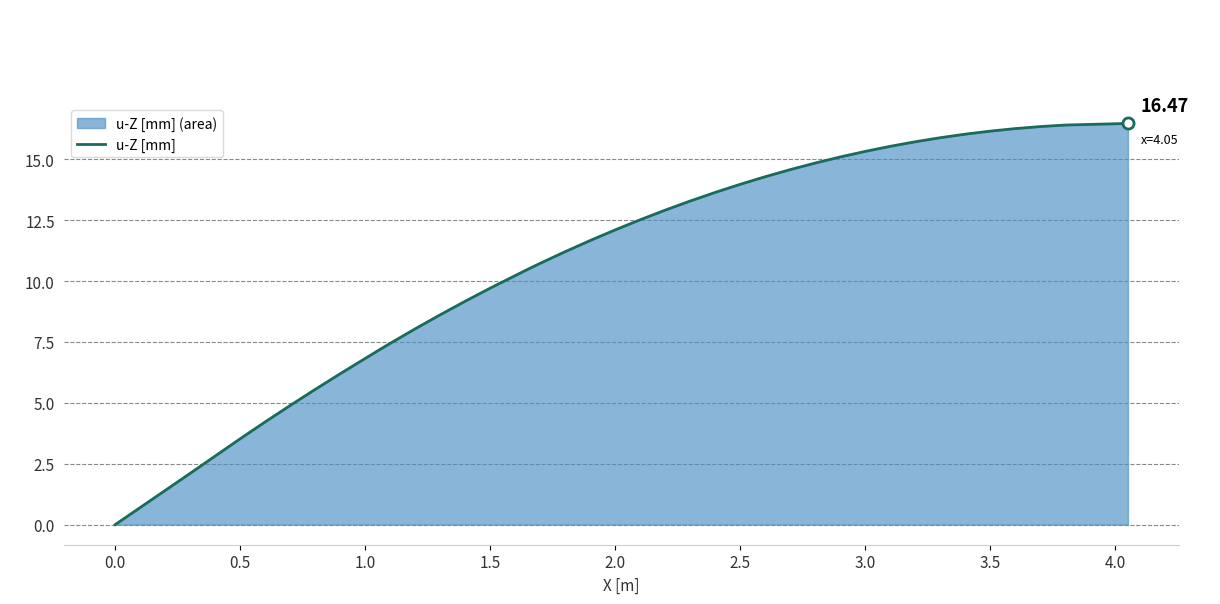

How many negative values are there?

1